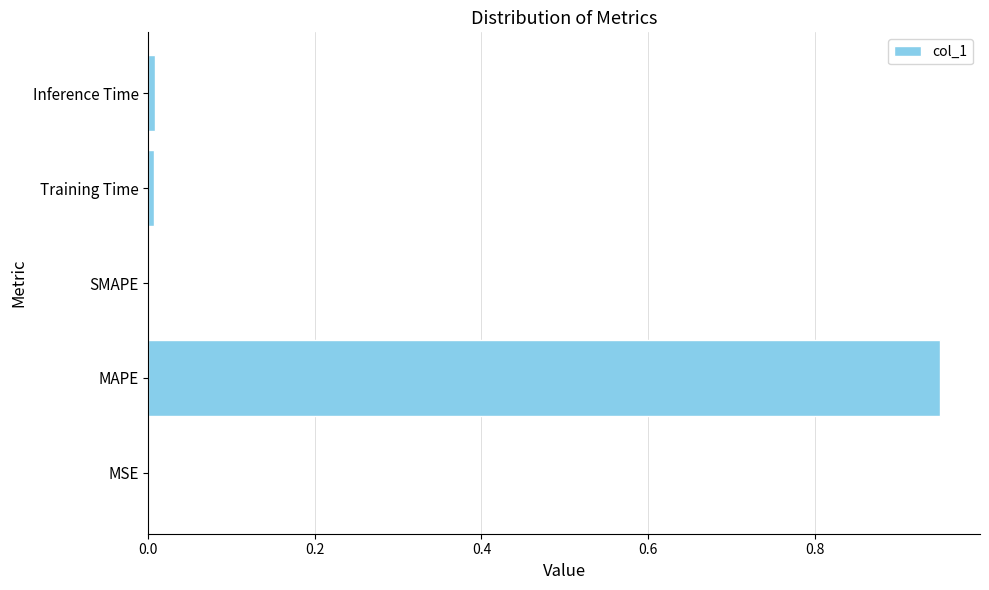

The value at MAPE is 1.7. True or false?

False